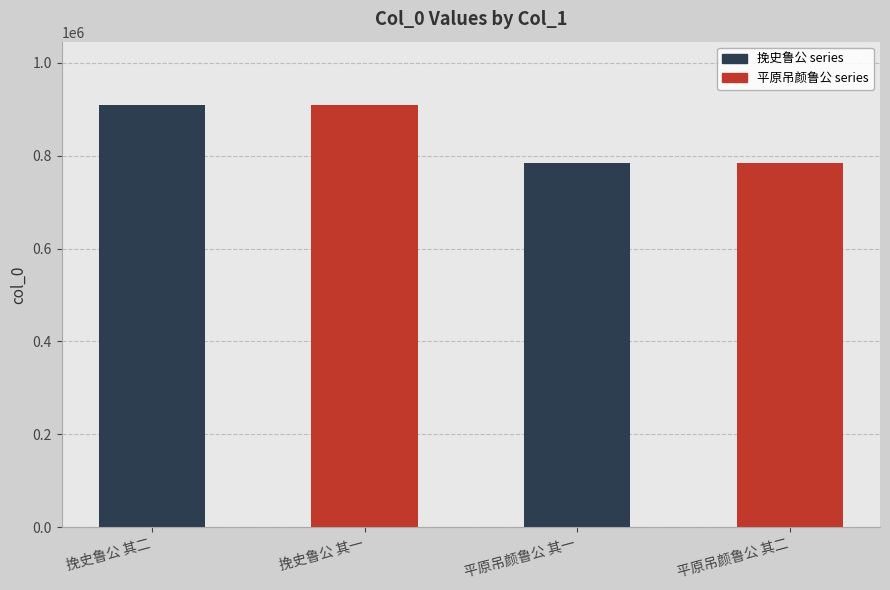

The chart shows a value of 909272 at 挽史鲁公 其一. True or false?

True